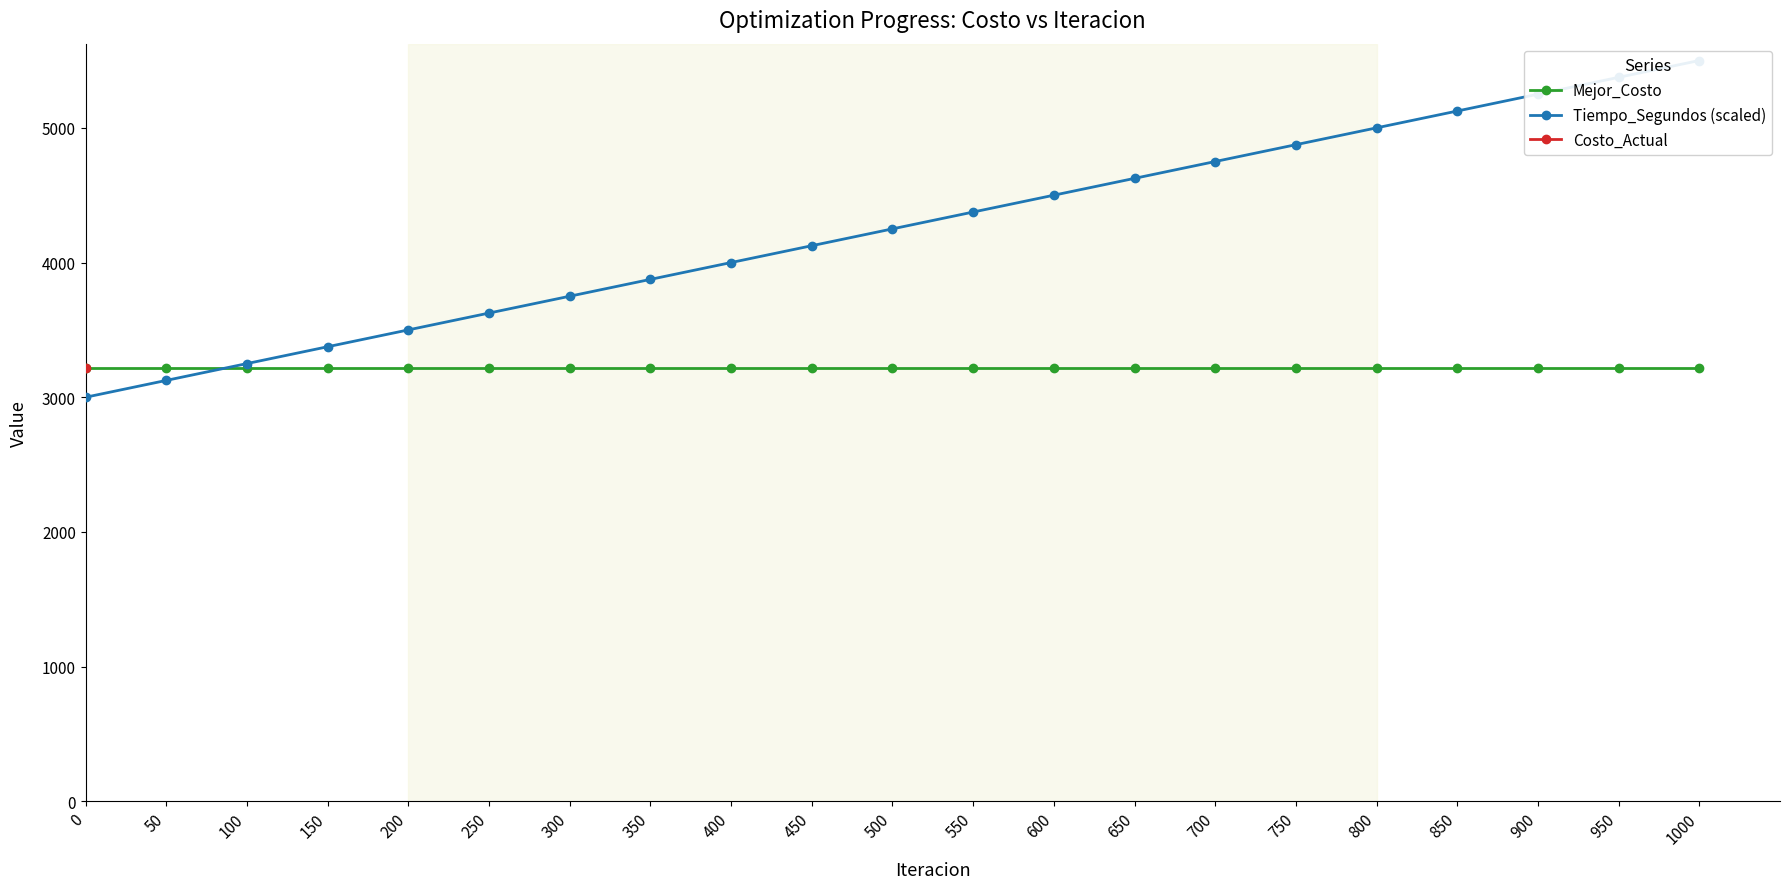

Rank the series by their maximum value, from highest to lowest.

Tiempo_Segundos (scaled), Mejor_Costo, Costo_Actual